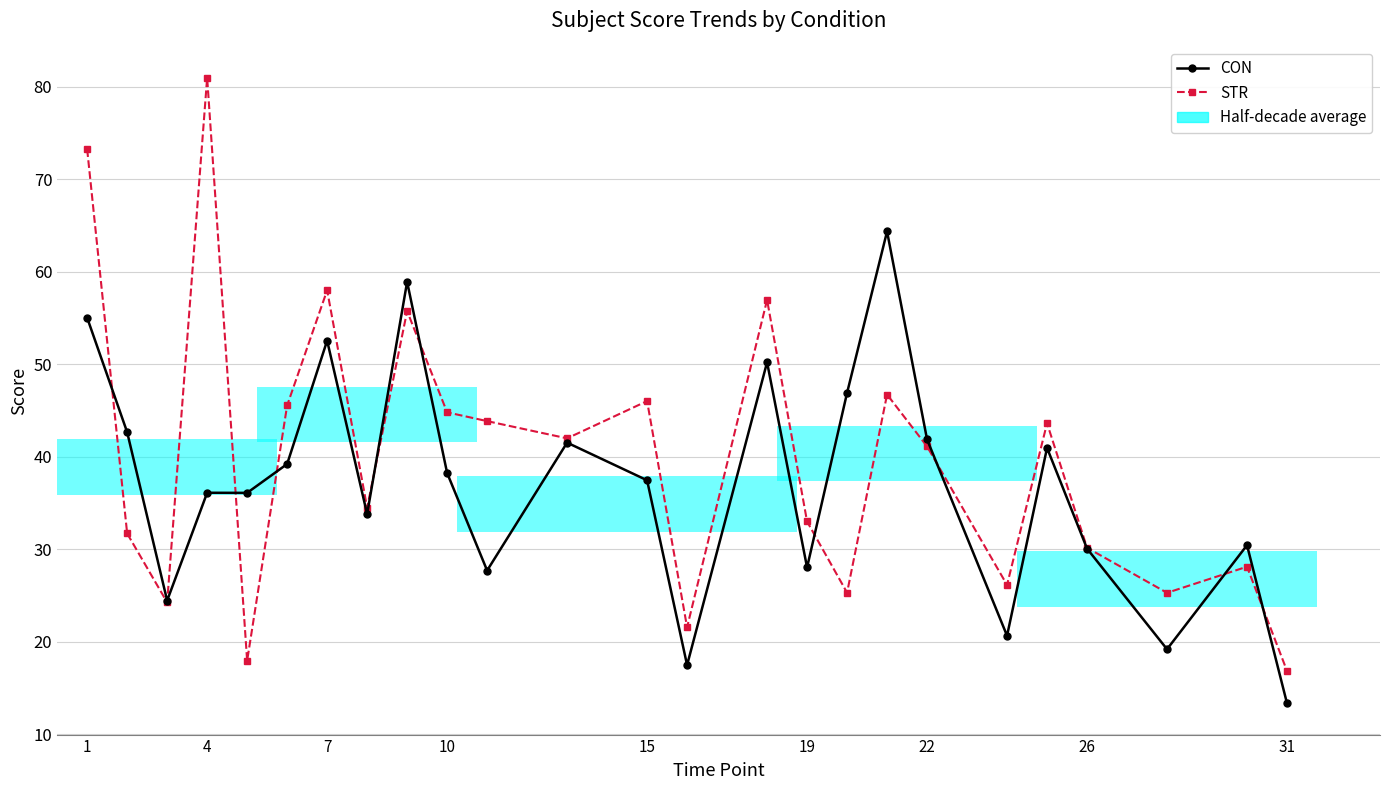

What is the average value of the CON series?

37.1